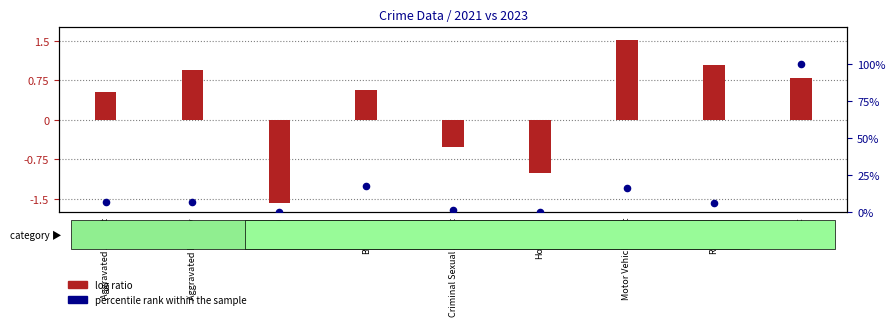

Which has a higher value, Homicide or Motor Vehicle Theft?

Motor Vehicle Theft